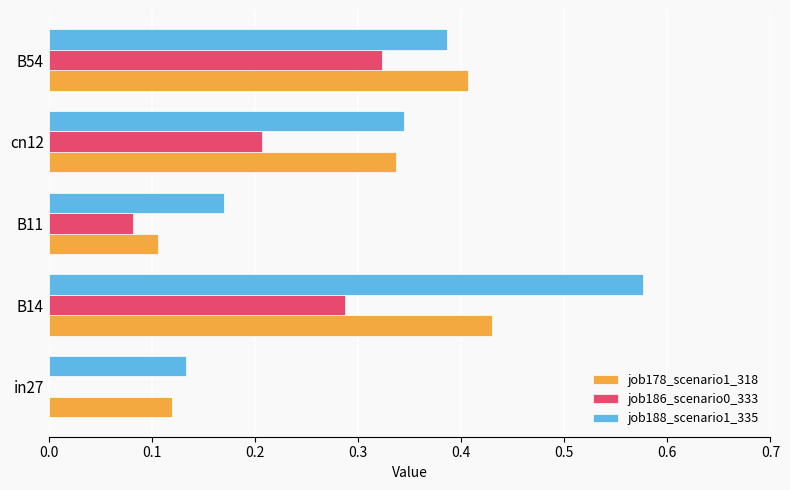

What is the sum of all job186_scenario0_333 values?

0.9